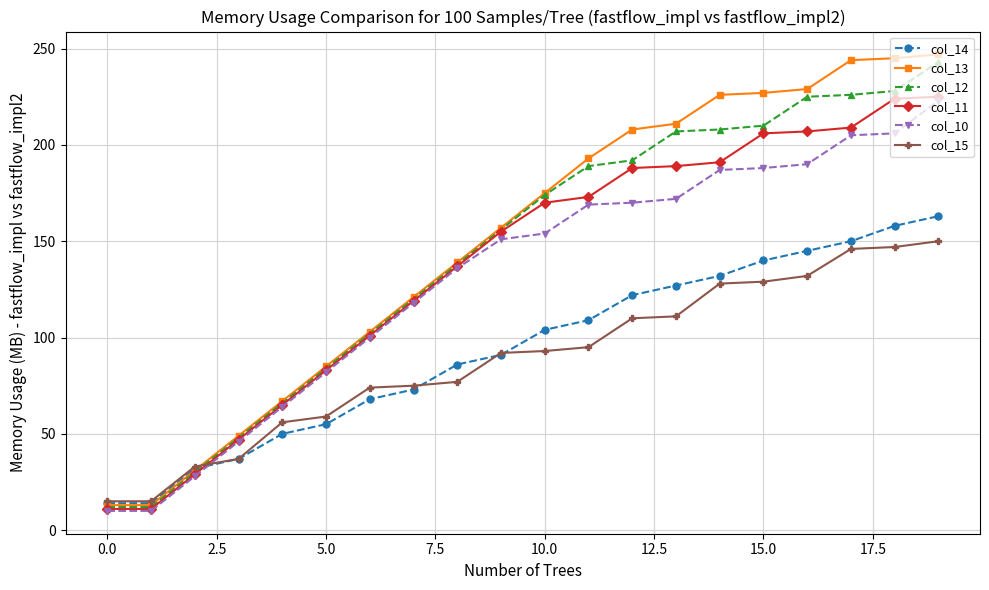

What is the minimum value for col_11?

11